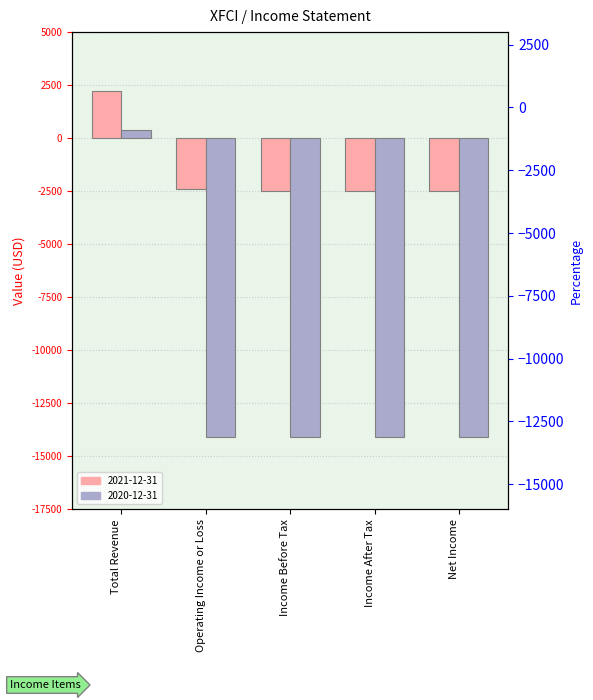

How many data points in 2020-12-31 are above -14100?

1